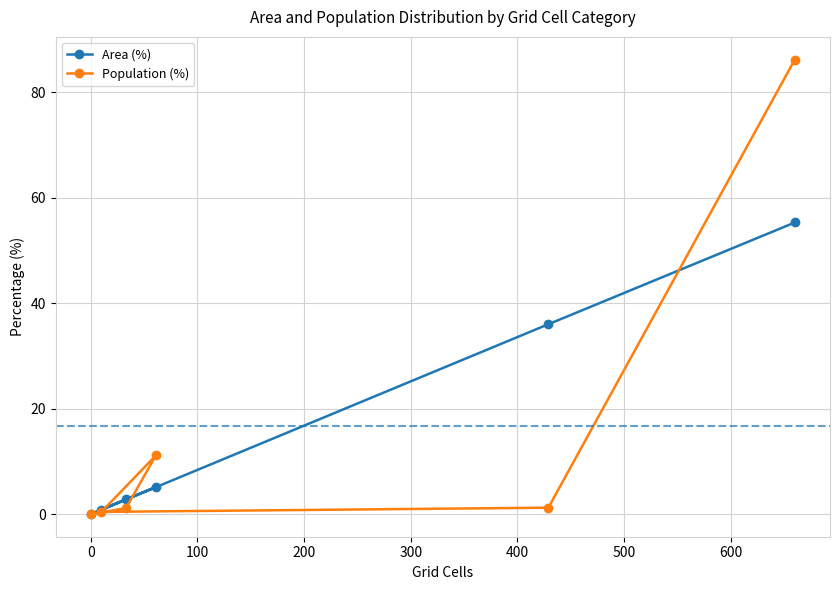

What is the maximum value for Population (%)?

86.2